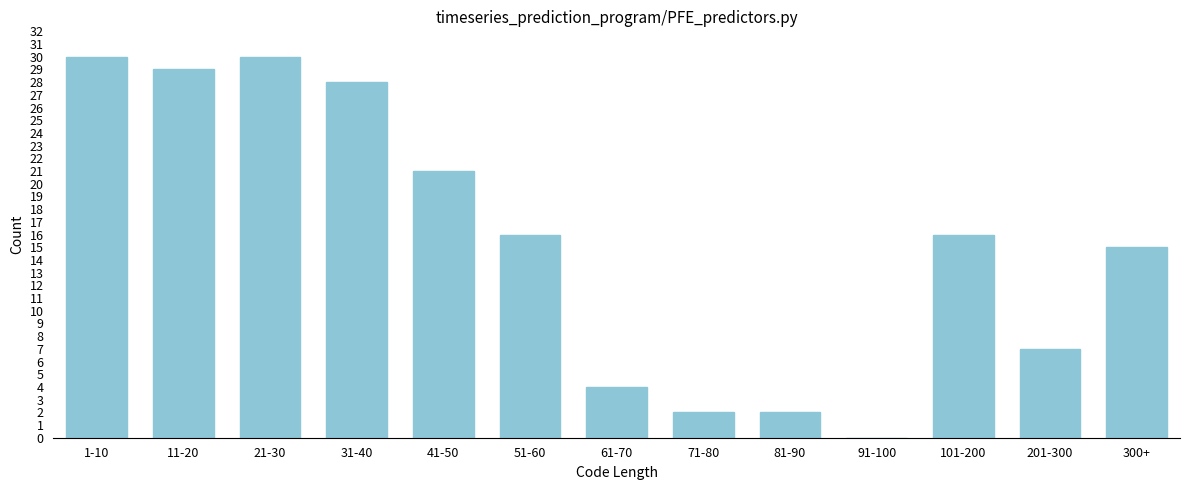

Reading right to left, list all the values displayed in this chart.

300+=15	201-300=7	101-200=16	91-100=0	81-90=2	71-80=2	61-70=4	51-60=16	41-50=21	31-40=28	21-30=30	11-20=29	1-10=30